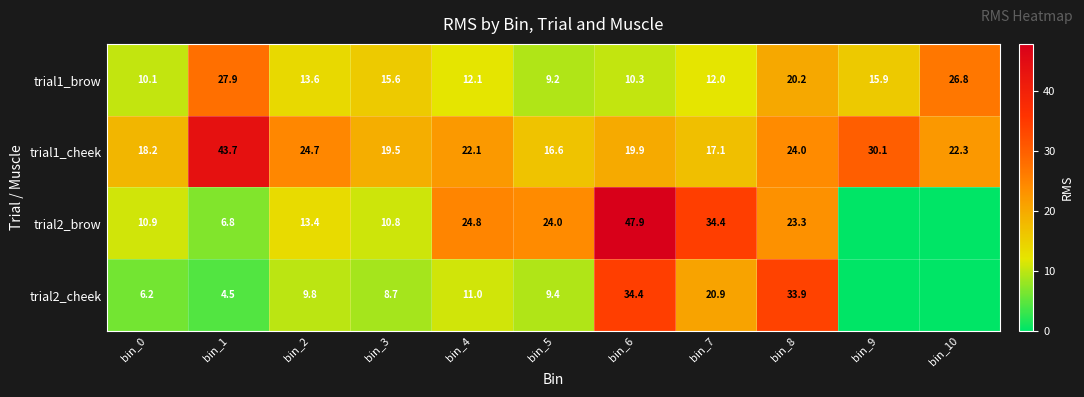

At bin_3, list the series in order from largest to smallest.

trial1_cheek, trial1_brow, trial2_brow, trial2_cheek